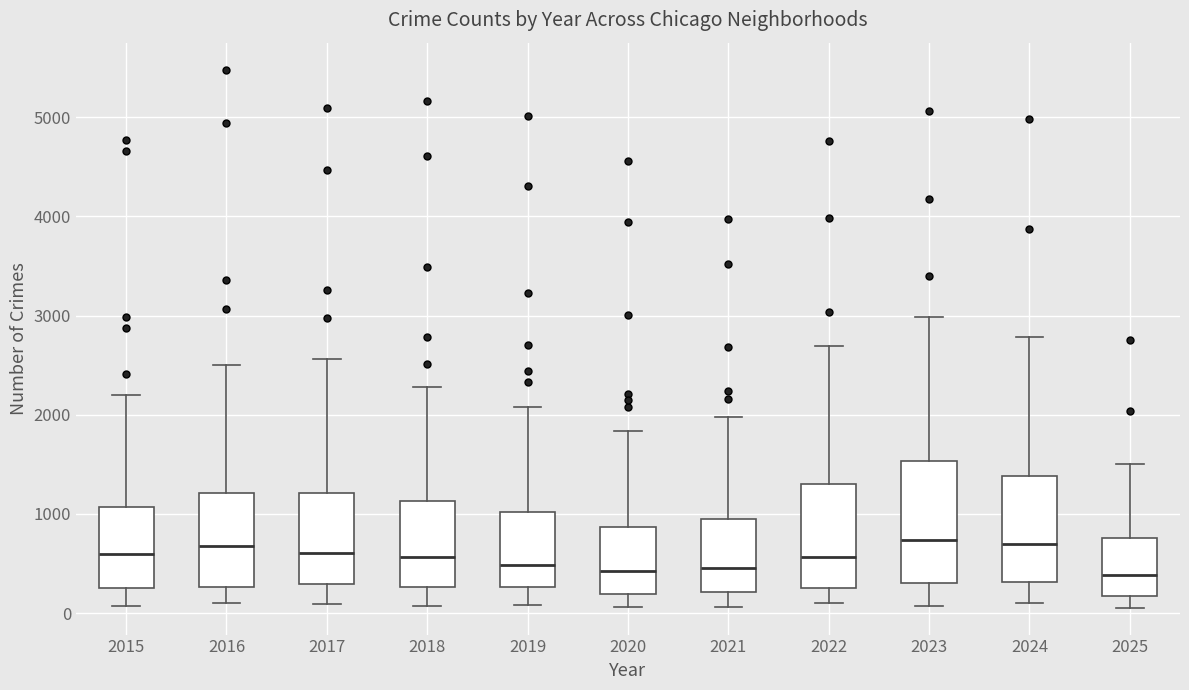

Where does the median line of the box at x = 2017 sit on the y-axis? The values are not printed on the chart, so give them approximately, as read against the axis.

600